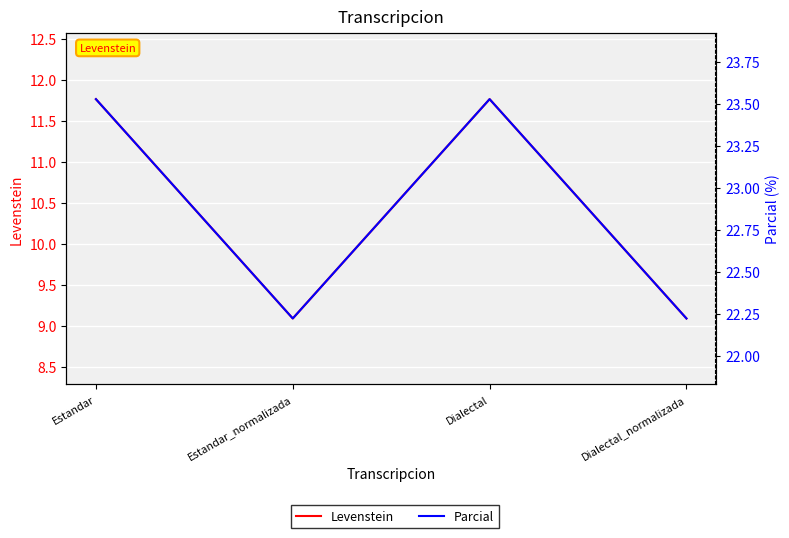

How many interior local peaks does the Levenstein series have?

1